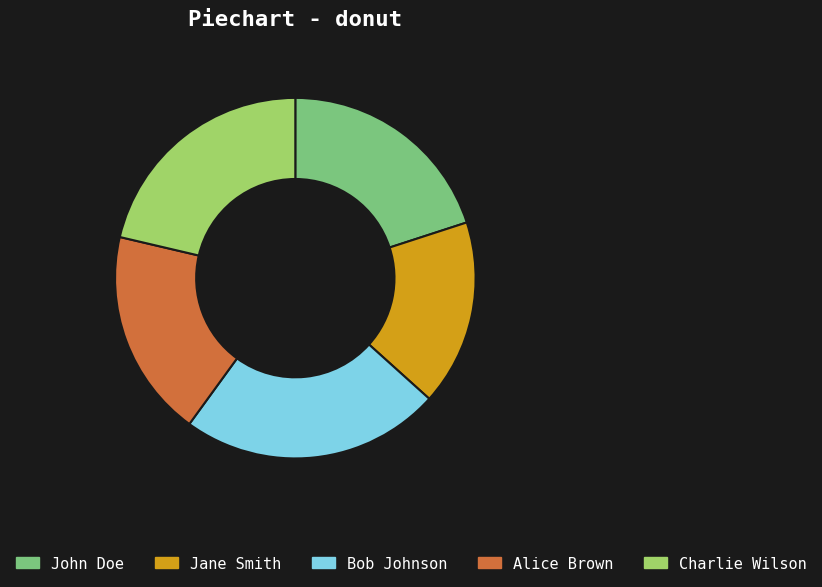

Approximately how many times larger is the value at Alice Brown compared to Bob Johnson?

0.8